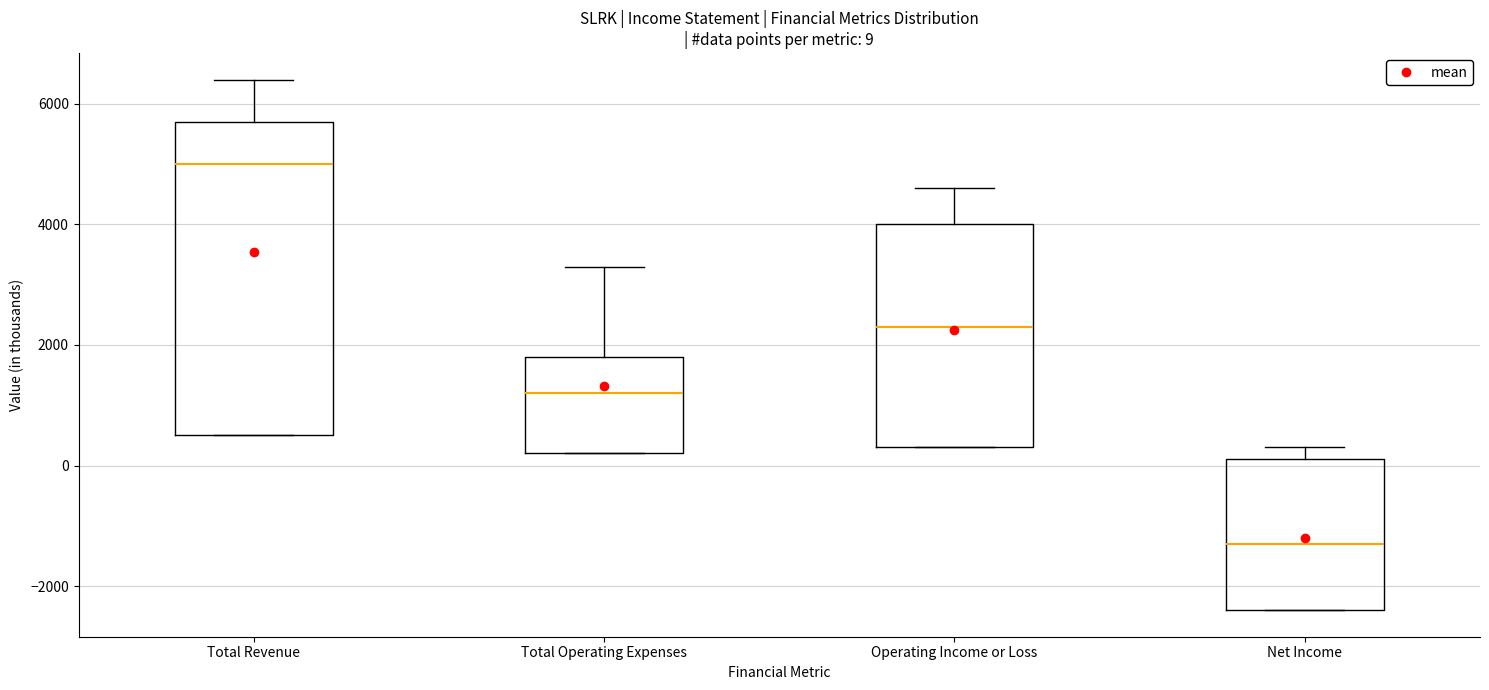

Which box is the tallest, from its lower edge to its upper edge?

Total Revenue